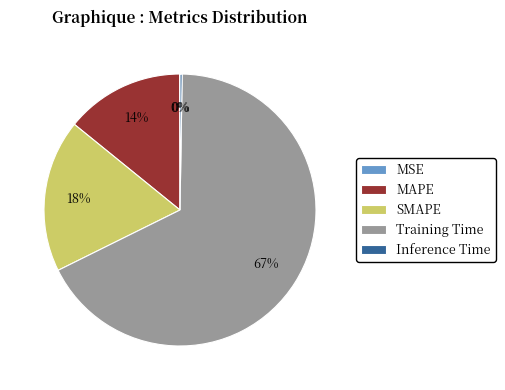

Is there any slice that represents more than half of the pie?

Yes